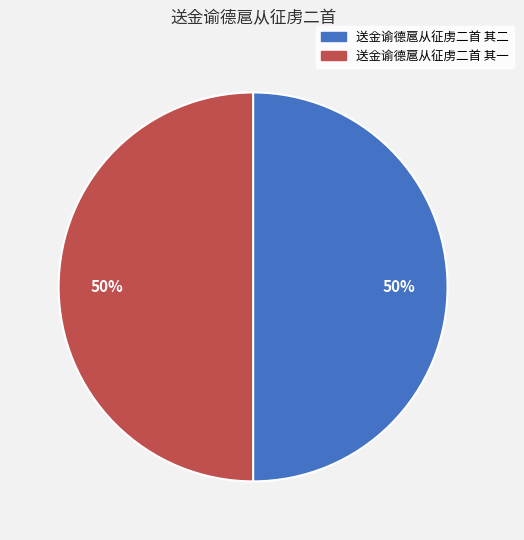

What percentage is the 送金谕德扈从征虏二首 其一 slice, to the nearest percent?

50%